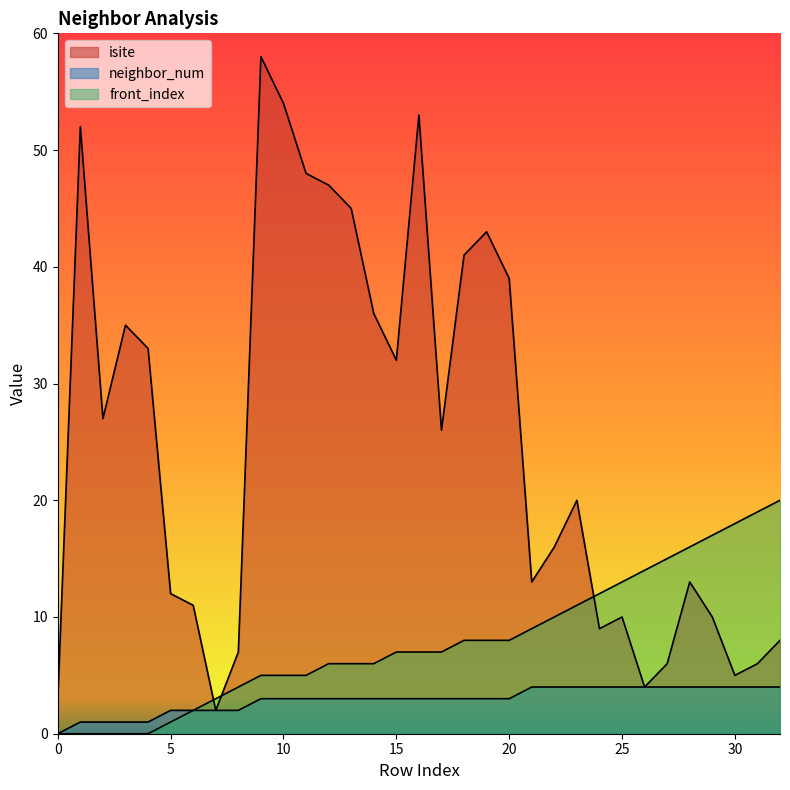

Reading left to right, extract all data points from this chart.

isite: 0=3	1=52	2=27	3=35	4=33	5=12	6=11	7=2	8=7	9=58	10=54	11=48	12=47	13=45	14=36	15=32	16=53	17=26	18=41	19=43	20=39	21=13	22=16	23=20	24=9	25=10	26=4	27=6	28=13	29=10	30=5	31=6	32=8
neighbor_num: 0=0	1=1	2=1	3=1	4=1	5=2	6=2	7=2	8=2	9=3	10=3	11=3	12=3	13=3	14=3	15=3	16=3	17=3	18=3	19=3	20=3	21=4	22=4	23=4	24=4	25=4	26=4	27=4	28=4	29=4	30=4	31=4	32=4
front_index: 0=0	1=0	2=0	3=0	4=0	5=1	6=2	7=3	8=4	9=5	10=5	11=5	12=6	13=6	14=6	15=7	16=7	17=7	18=8	19=8	20=8	21=9	22=10	23=11	24=12	25=13	26=14	27=15	28=16	29=17	30=18	31=19	32=20